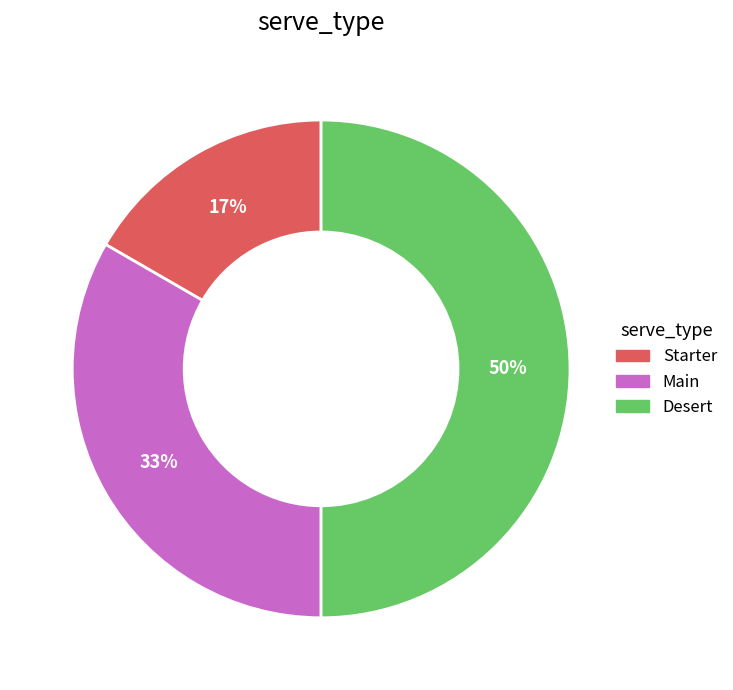

The Starter slice represents 17% of the pie. True or false?

True